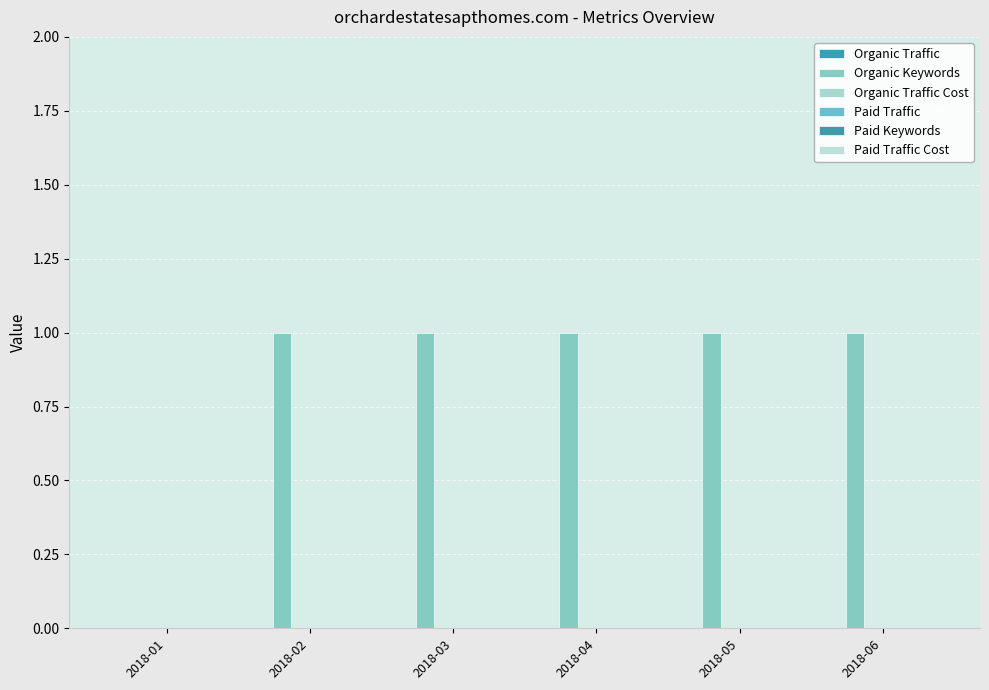

Reading left to right, list all the values displayed in this chart.

Organic Traffic: 0	0	0	0	0	0
Organic Keywords: 0	1	1	1	1	1
Organic Traffic Cost: 0	0	0	0	0	0
Paid Traffic: 0	0	0	0	0	0
Paid Keywords: 0	0	0	0	0	0
Paid Traffic Cost: 0	0	0	0	0	0